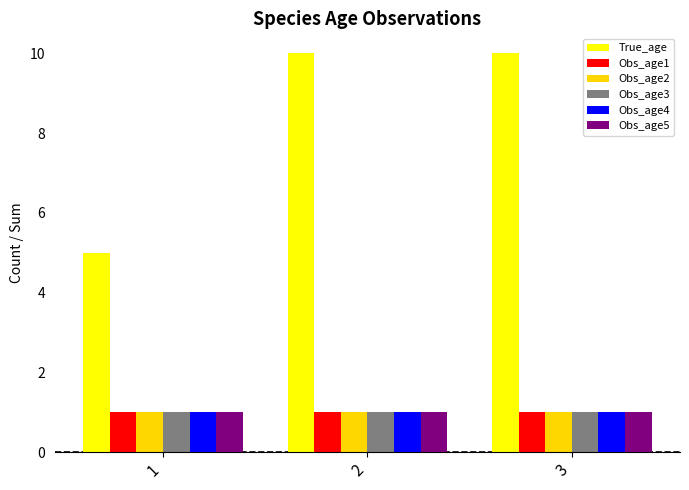

Reading left to right, list all the values displayed in this chart.

True_age: 5	10	10
Obs_age1: 1	1	1
Obs_age2: 1	1	1
Obs_age3: 1	1	1
Obs_age4: 1	1	1
Obs_age5: 1	1	1